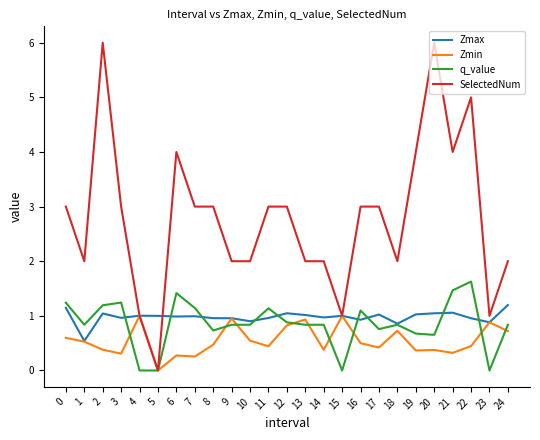

What is the spread (max minus min) of values at 13?

1.2